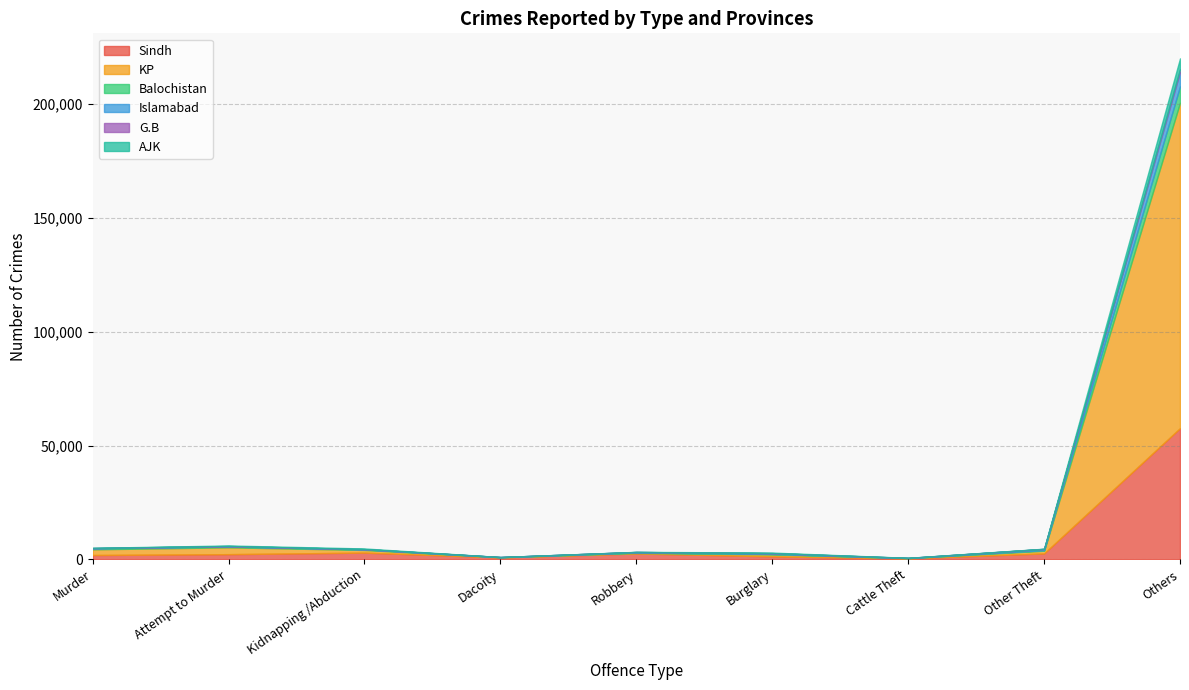

What is the approximate value of Islamabad at Murder, to the nearest 100?

100